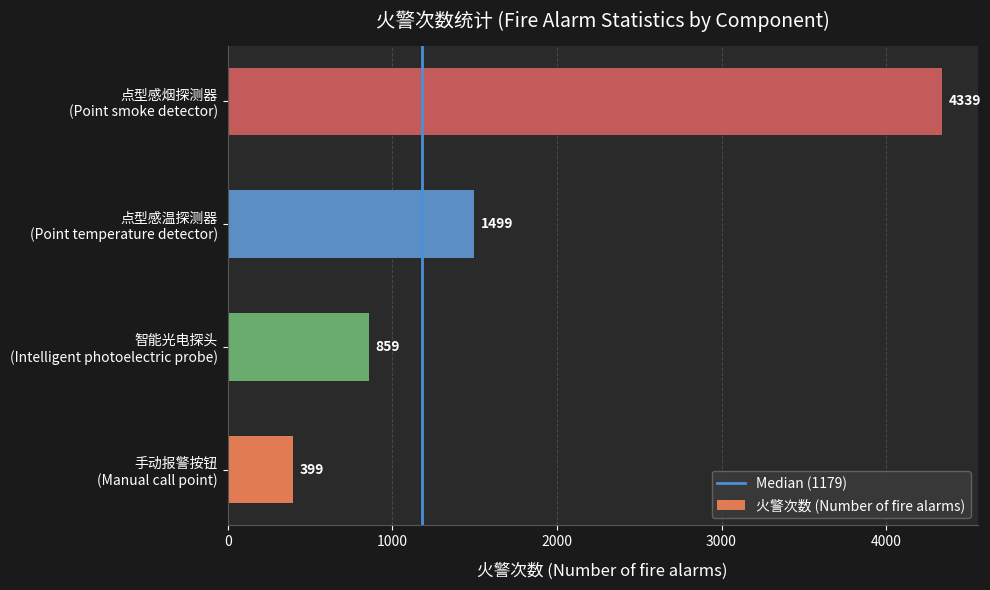

Reading bottom to top, transcribe all the data shown in this chart.

399	859	1499	4339